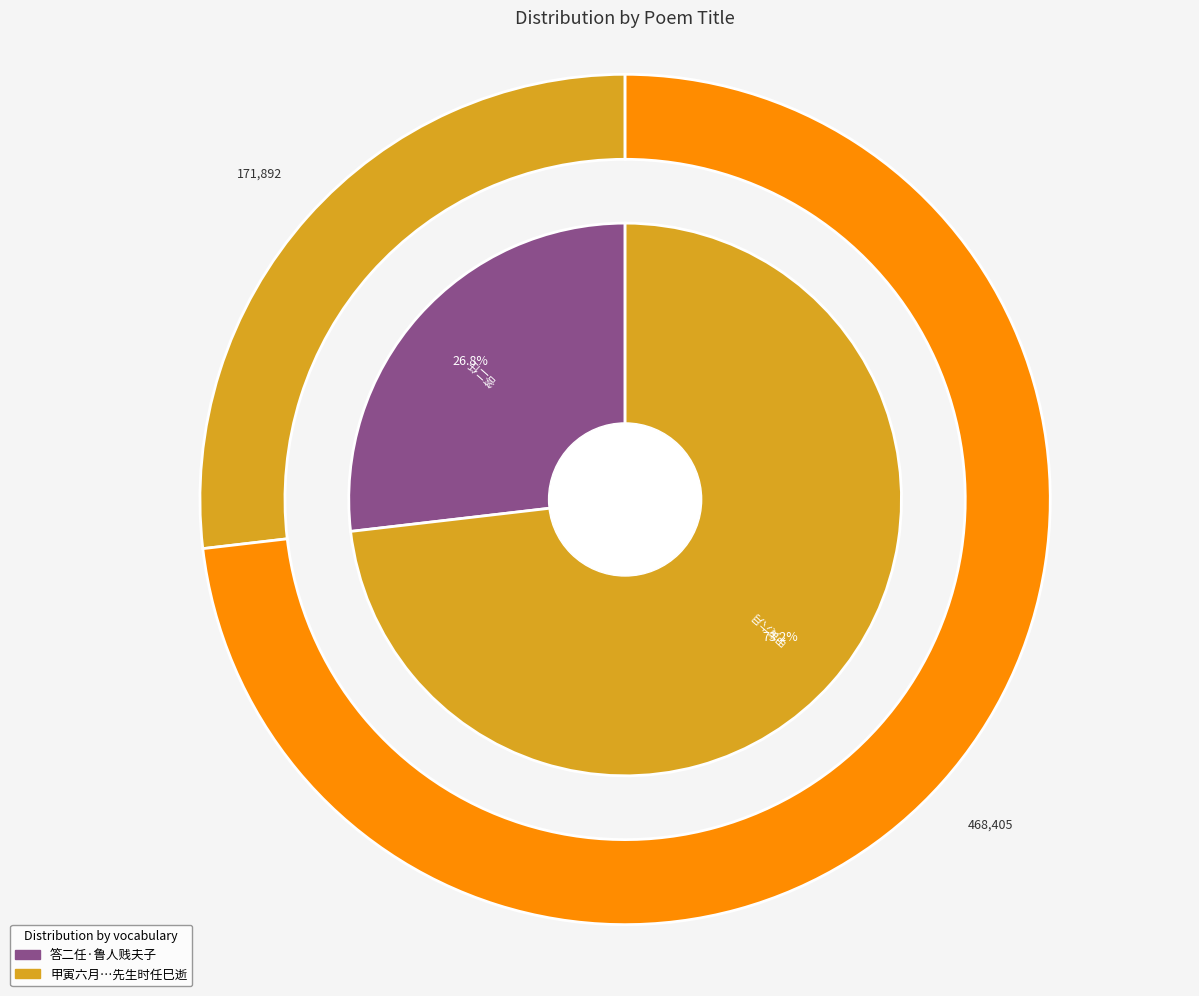

To the nearest percent, what portion does 甲寅六月十五日夜荪溪书舍玩月有怀任鲁民先生时任巳逝 represent?

73%